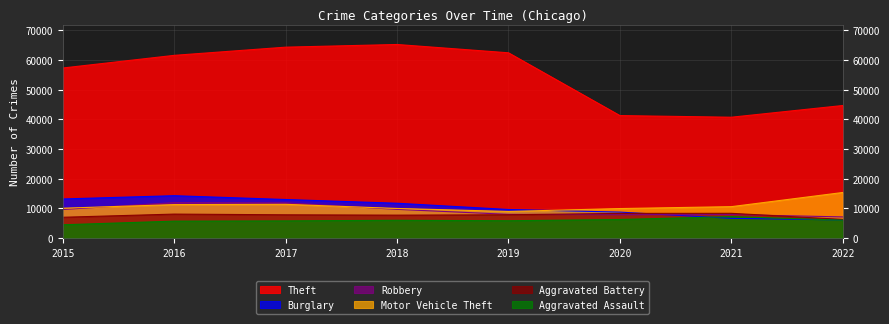

Reading right to left, what are all the values shown in this chart?

Theft: 2022=44703	2021=40757	2020=41305	2019=62480	2018=65282	2017=64380	2016=61618	2015=57350
Burglary: 2022=6127	2021=6658	2020=8755	2019=9639	2018=11746	2017=13001	2016=14289	2015=13184
Robbery: 2022=7134	2021=7919	2020=7855	2019=7994	2018=9679	2017=11880	2016=11960	2015=9638
Motor Vehicle Theft: 2022=15373	2021=10594	2020=9955	2019=8978	2018=9983	2017=11380	2016=11286	2015=10068
Aggravated Battery: 2022=6291	2021=8348	2020=8319	2019=7857	2018=7735	2017=7845	2016=8085	2015=7018
Aggravated Assault: 2022=6043	2021=7242	2020=6263	2019=5840	2018=6001	2017=5793	2016=5712	2015=4480